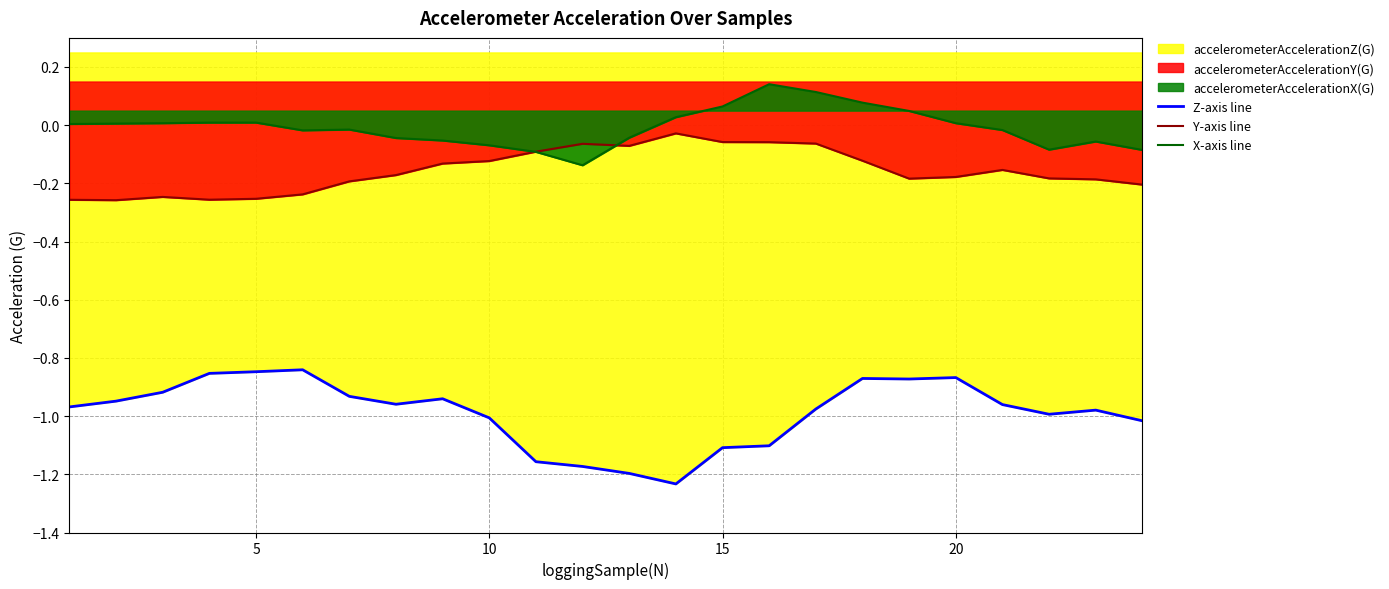

What are all the series names shown in the legend?

Z-axis line, Y-axis line, X-axis line